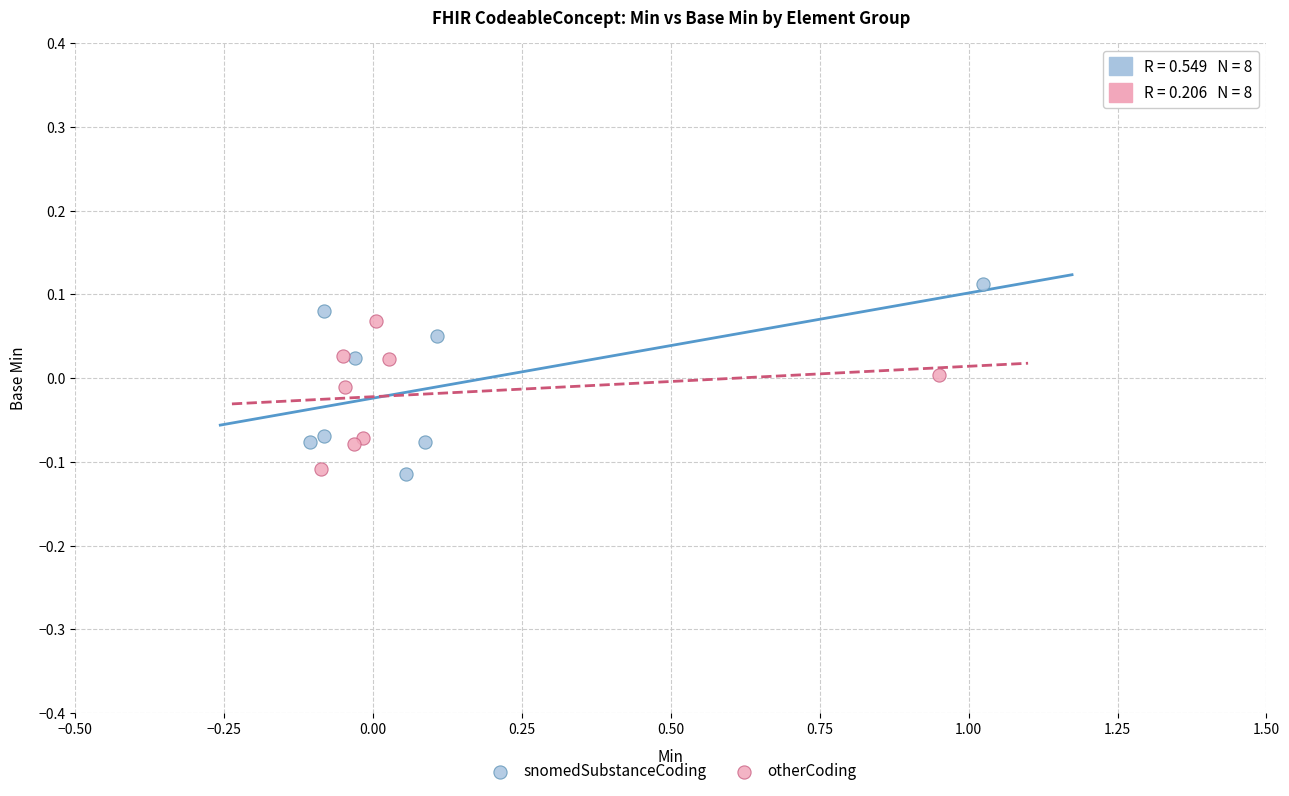

Which series has the largest Y range (max minus min)?

snomedSubstanceCoding